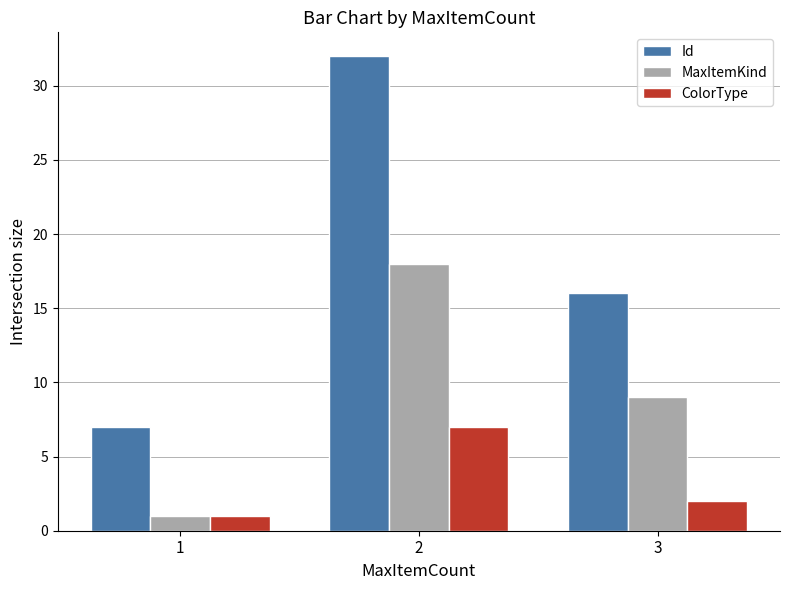

What is the lowest value of the Id series?

7